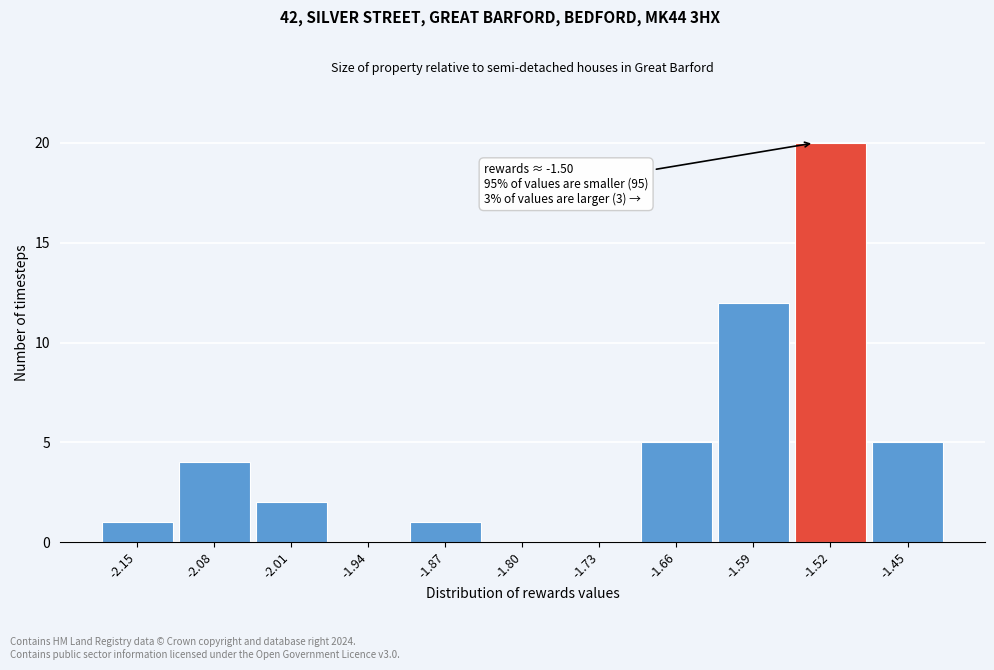

Reading left to right, what are all the values shown in this chart?

-2.15=1	-2.08=4	-2.01=2	-1.94=0	-1.87=1	-1.80=0	-1.73=0	-1.66=5	-1.59=12	-1.52=20	-1.45=5